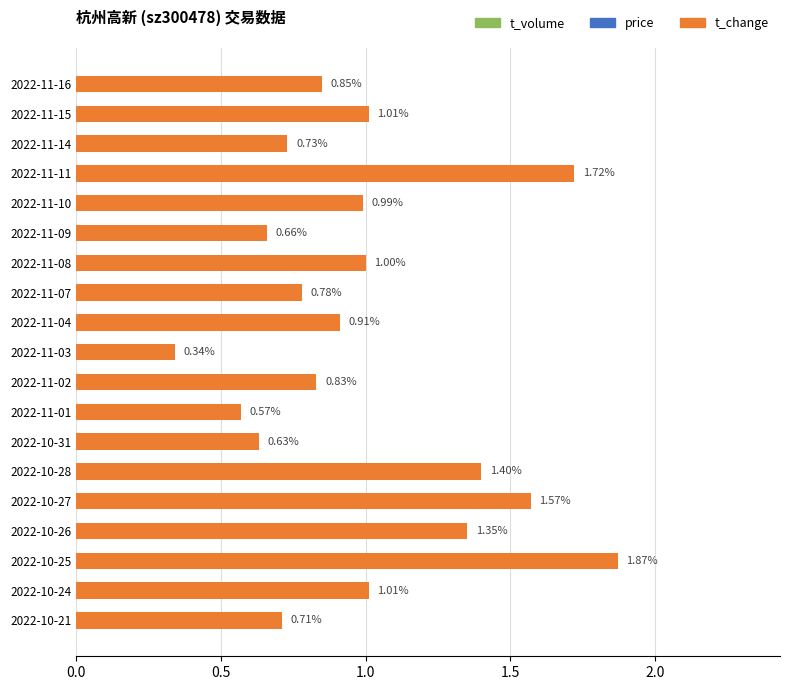

Between 2022-11-08 and 2022-11-02, which is larger?

2022-11-08